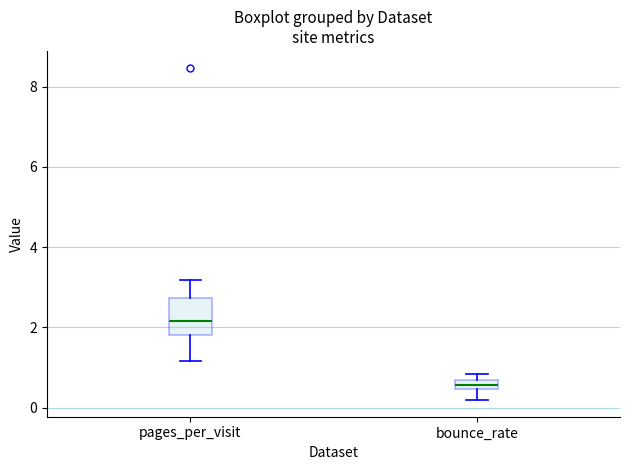

Which box has the highest median line?

pages_per_visit